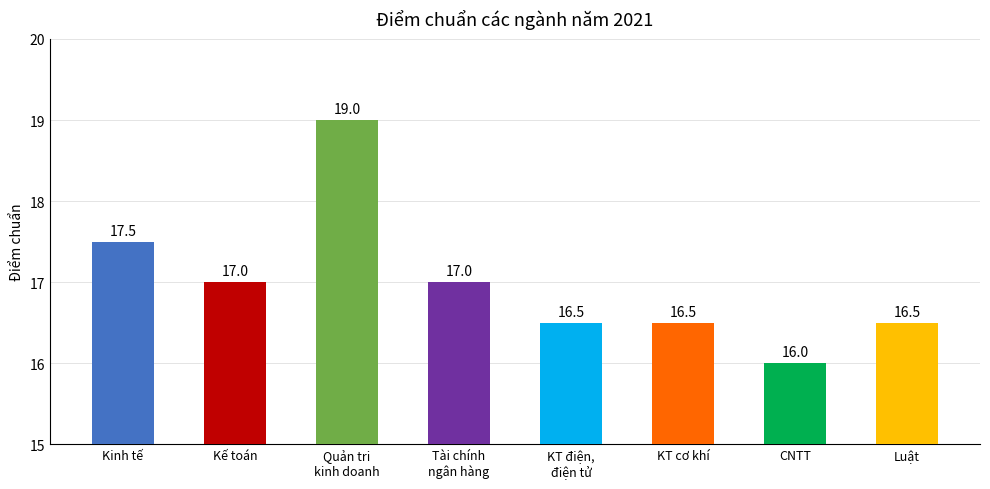

Which has a higher value, Kế toán or Kinh tế?

Kinh tế